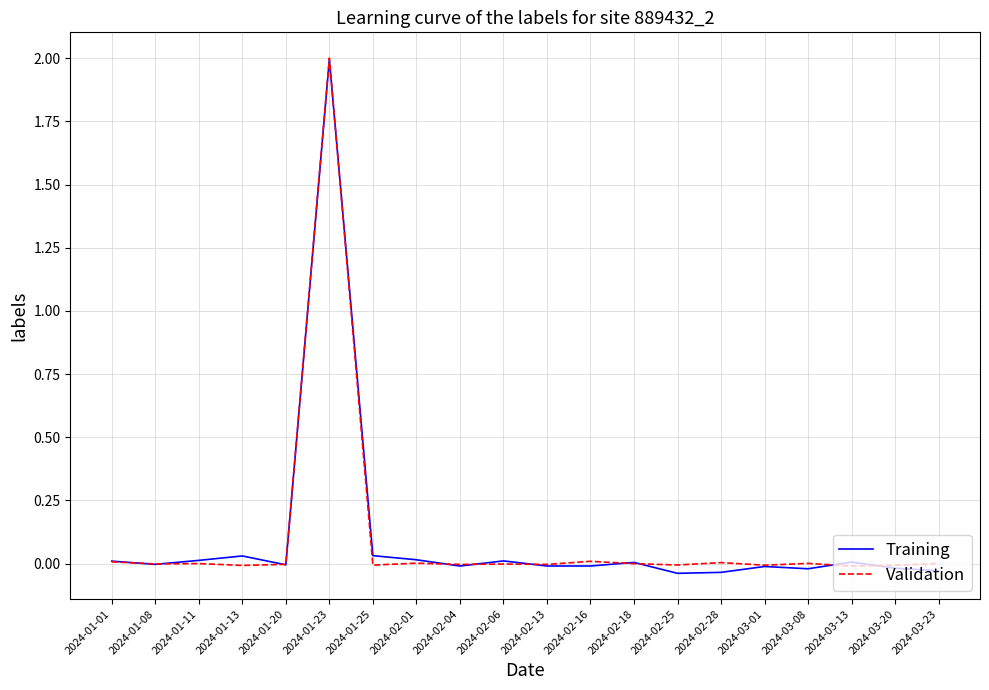

What is the average value of the Training series?

0.1